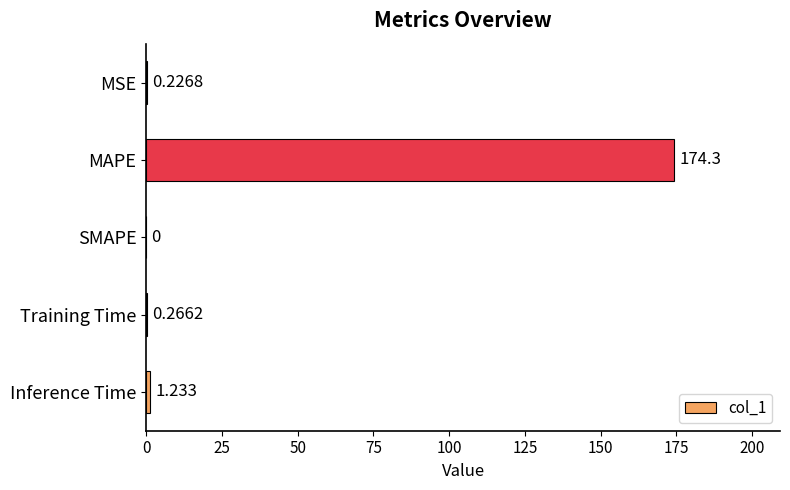

At which category does the chart reach its peak across all series?

MAPE